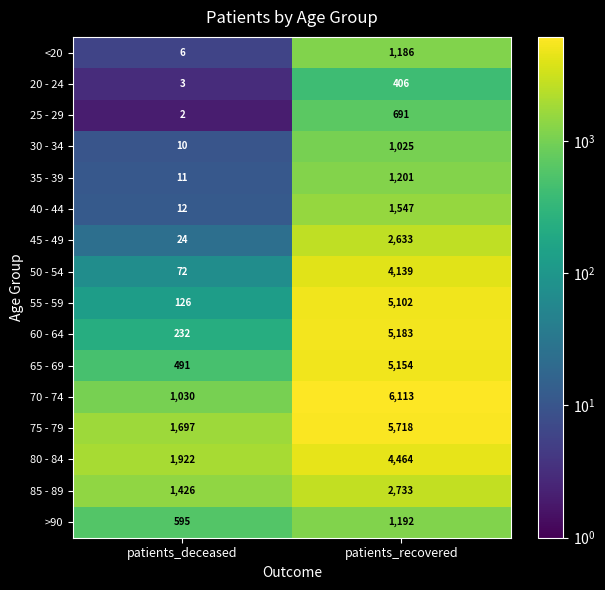

True or false: 50 - 54 has a value of 2206 at patients_recovered.

False